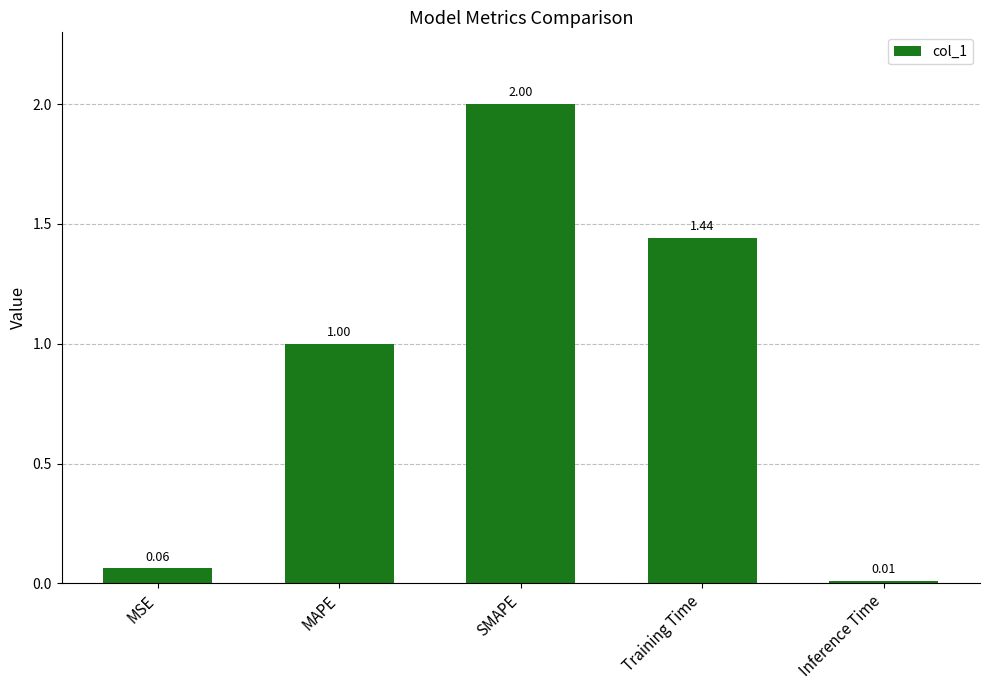

What is the sum of all values?

4.5